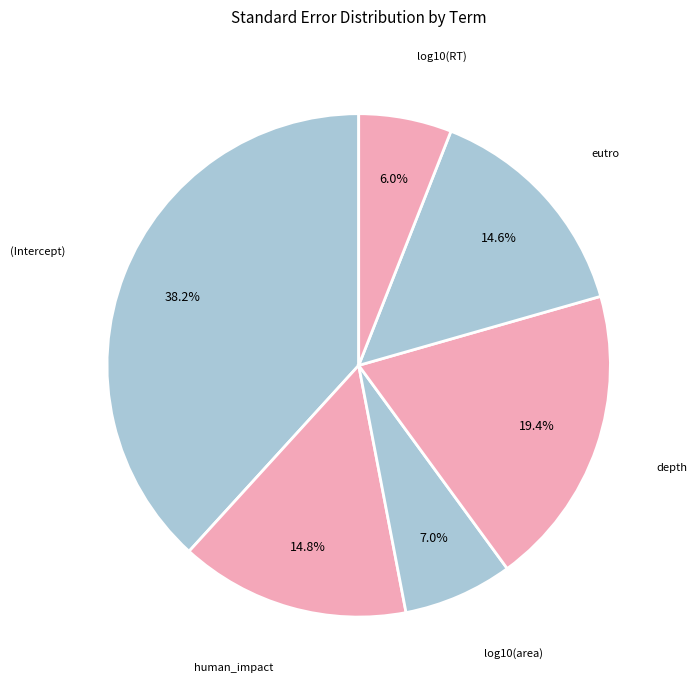

Count the number of slices in the pie.

6